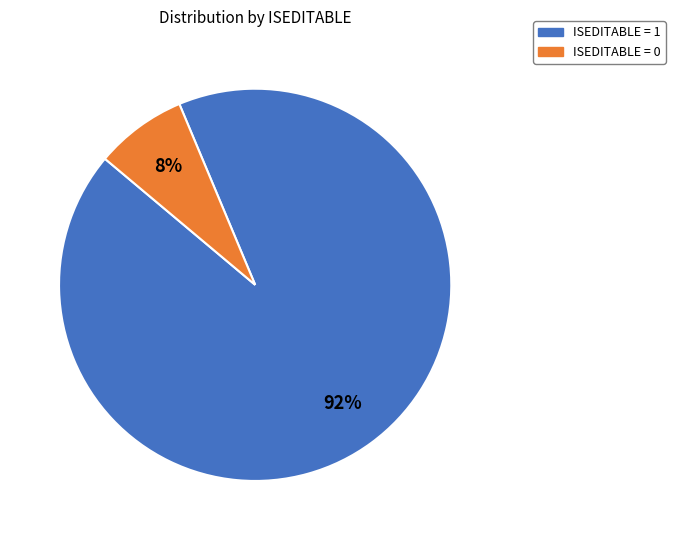

To the nearest percent, what percentage of the pie is ISEDITABLE = 1?

92%